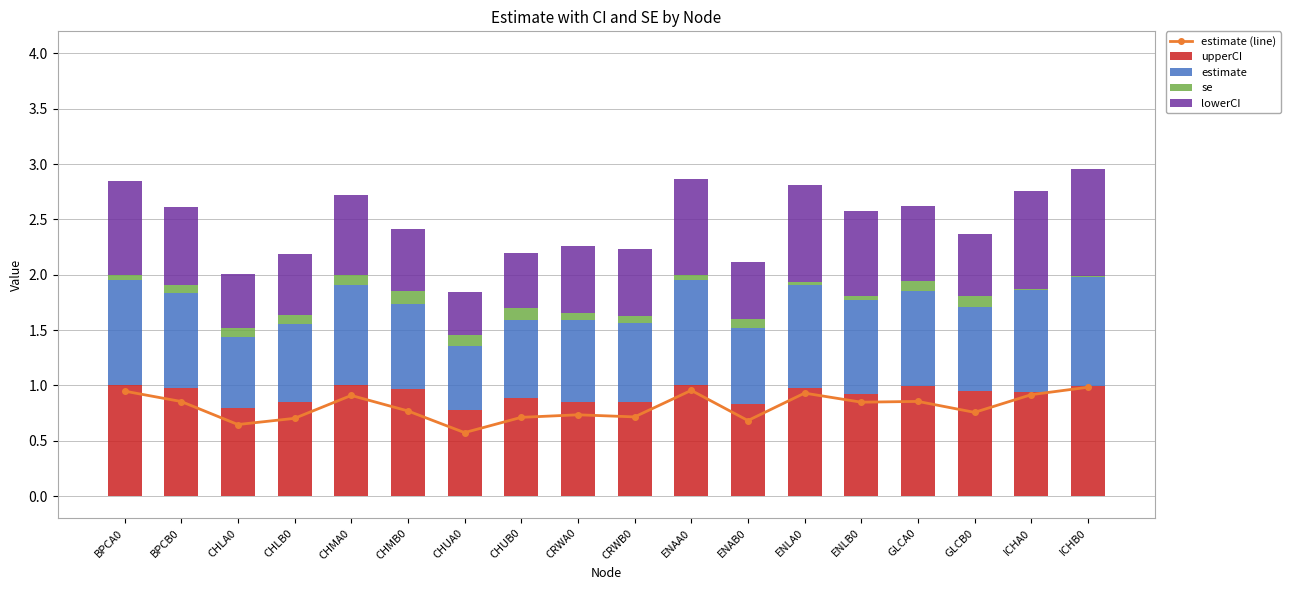

What is the sum of the estimate values at CHUB0 and GLCB0?

1.5